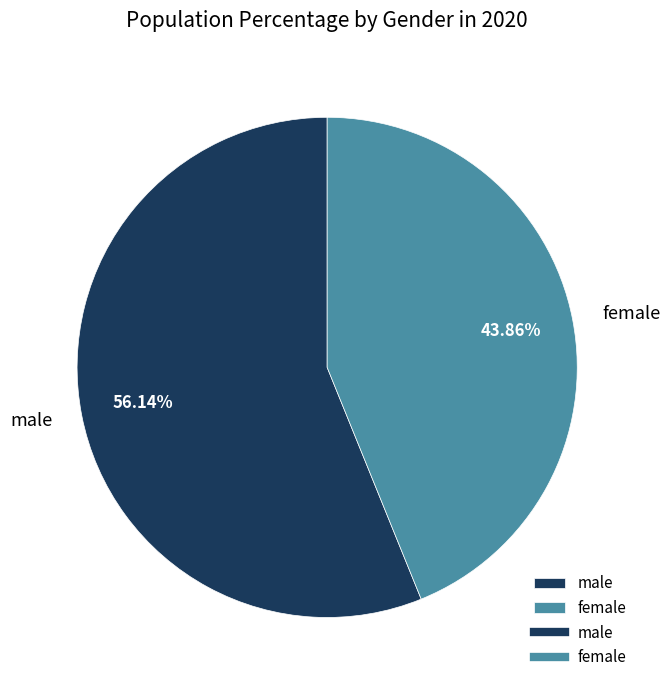

True or false: male accounts for 56% of the total.

True